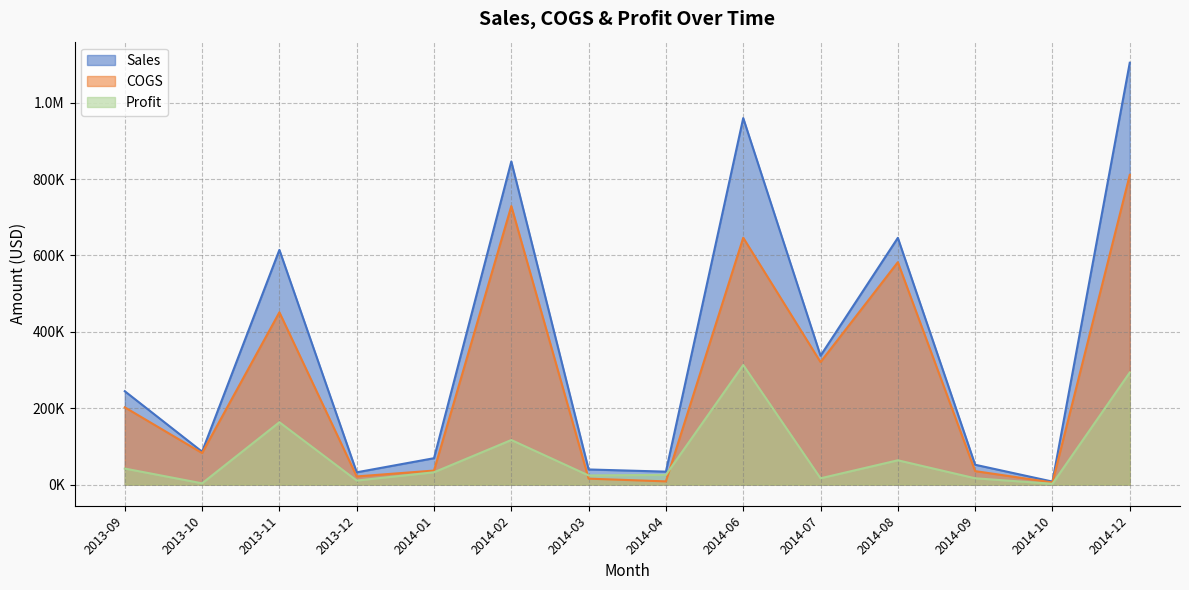

Does the chart have visible grid lines?

Yes